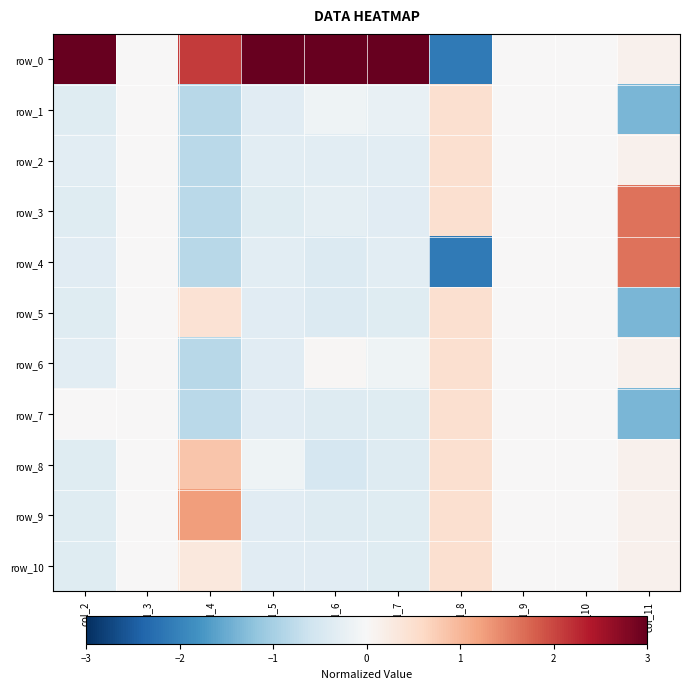

Reading right to left, extract all data points from this chart.

row_0: col_11=0.1	col_10=0.0	col_9=0.0	col_8=-2.1	col_7=3.2	col_6=3.1	col_5=3.2	col_4=2.1	col_3=0.0	col_2=3.1
row_1: col_11=-1.4	col_10=0.0	col_9=0.0	col_8=0.5	col_7=-0.2	col_6=-0.1	col_5=-0.3	col_4=-0.8	col_3=0.0	col_2=-0.4
row_2: col_11=0.1	col_10=0.0	col_9=0.0	col_8=0.5	col_7=-0.3	col_6=-0.3	col_5=-0.3	col_4=-0.8	col_3=0.0	col_2=-0.3
row_3: col_11=1.6	col_10=0.0	col_9=0.0	col_8=0.5	col_7=-0.3	col_6=-0.3	col_5=-0.4	col_4=-0.8	col_3=0.0	col_2=-0.4
row_4: col_11=1.6	col_10=0.0	col_9=0.0	col_8=-2.1	col_7=-0.3	col_6=-0.4	col_5=-0.3	col_4=-0.8	col_3=0.0	col_2=-0.3
row_5: col_11=-1.4	col_10=0.0	col_9=0.0	col_8=0.5	col_7=-0.4	col_6=-0.4	col_5=-0.3	col_4=0.4	col_3=0.0	col_2=-0.4
row_6: col_11=0.1	col_10=0.0	col_9=0.0	col_8=0.5	col_7=-0.1	col_6=0.0	col_5=-0.3	col_4=-0.8	col_3=0.0	col_2=-0.3
row_7: col_11=-1.4	col_10=0.0	col_9=0.0	col_8=0.5	col_7=-0.4	col_6=-0.4	col_5=-0.3	col_4=-0.8	col_3=0.0	col_2=0.0
row_8: col_11=0.1	col_10=0.0	col_9=0.0	col_8=0.5	col_7=-0.4	col_6=-0.5	col_5=-0.1	col_4=0.8	col_3=0.0	col_2=-0.4
row_9: col_11=0.1	col_10=0.0	col_9=0.0	col_8=0.5	col_7=-0.4	col_6=-0.4	col_5=-0.3	col_4=1.3	col_3=0.0	col_2=-0.4
row_10: col_11=0.1	col_10=0.0	col_9=0.0	col_8=0.5	col_7=-0.4	col_6=-0.4	col_5=-0.3	col_4=0.3	col_3=0.0	col_2=-0.4